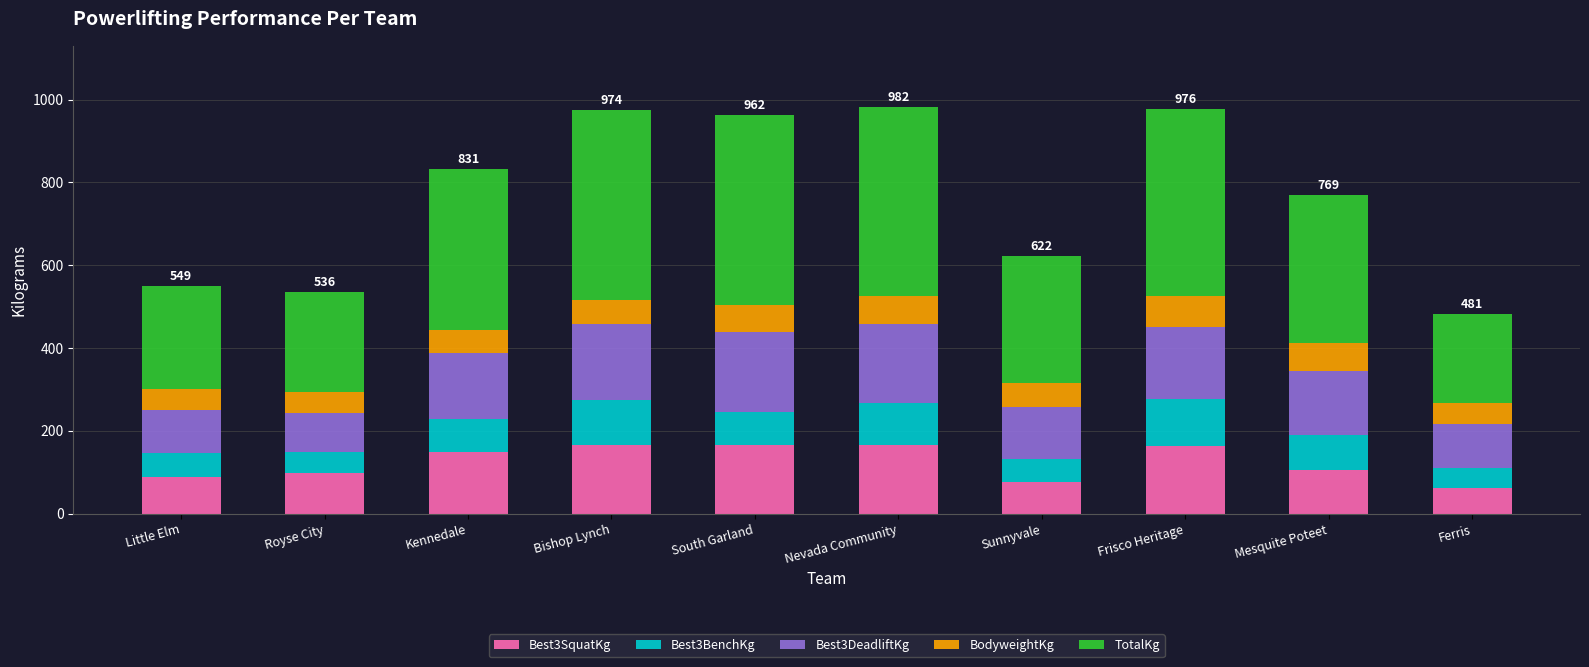

What is the highest value of the Best3SquatKg series?

165.6